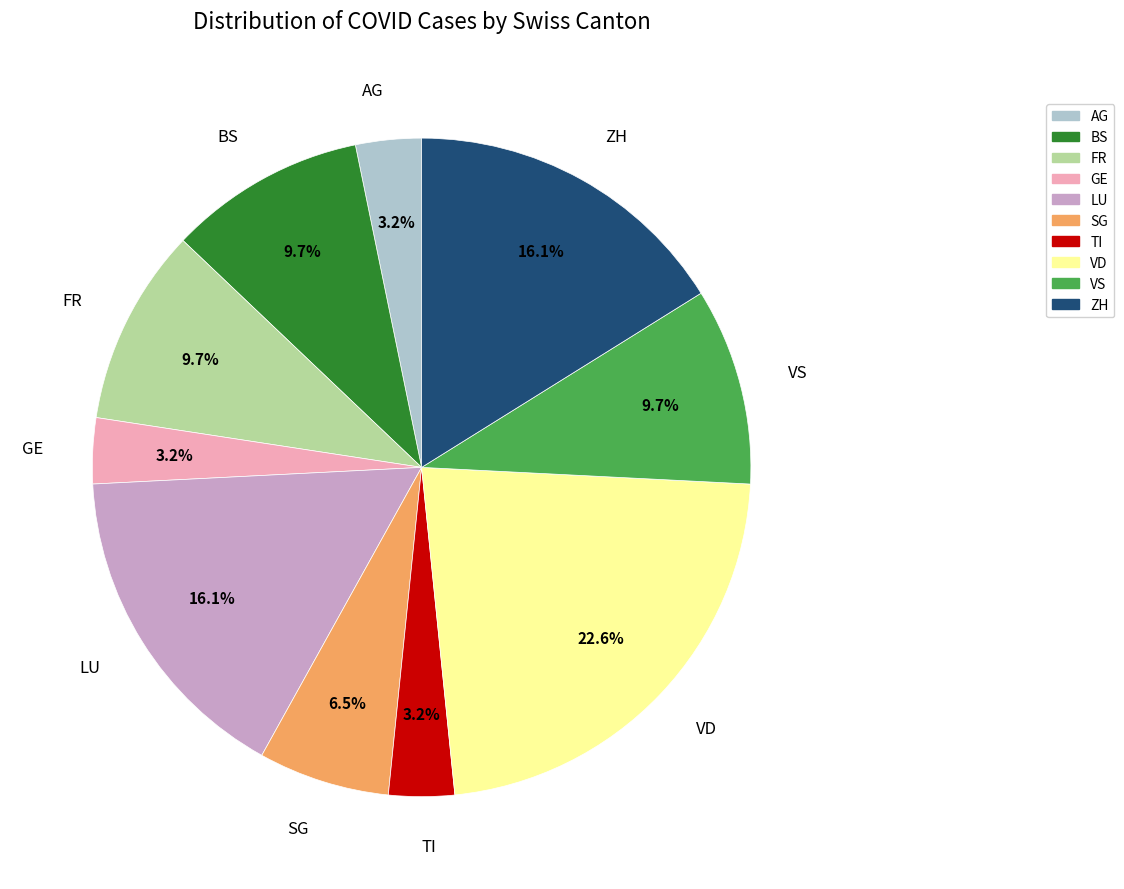

Is there any slice that represents more than half of the pie?

No